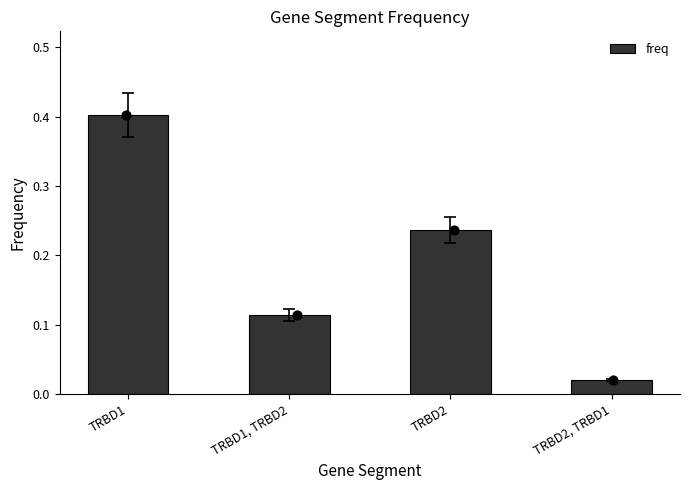

What is the change in value from TRBD1 to TRBD2, TRBD1?

-0.4